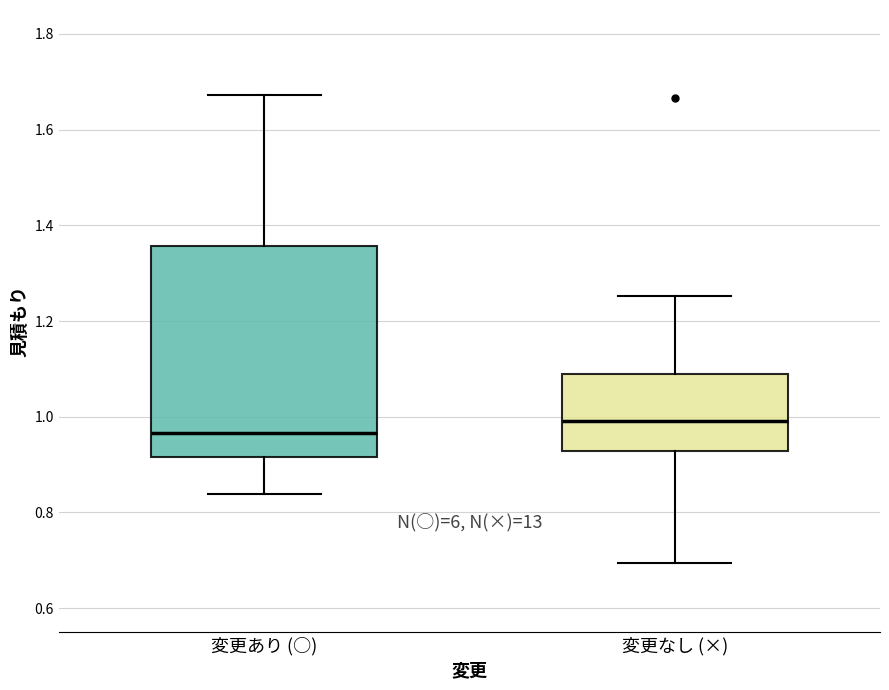

Reading left to right, read every box against the y-axis: the position of its median line, the range the box covers, and the ends of its whiskers. The values are not printed on the chart, so give them approximately, as read against the axis.

変更あり (○): median 0.96, box 0.92 to 1.36, whiskers 0.84 to 1.68
変更なし (×): median 1.00, box 0.92 to 1.08, whiskers 0.70 to 1.26